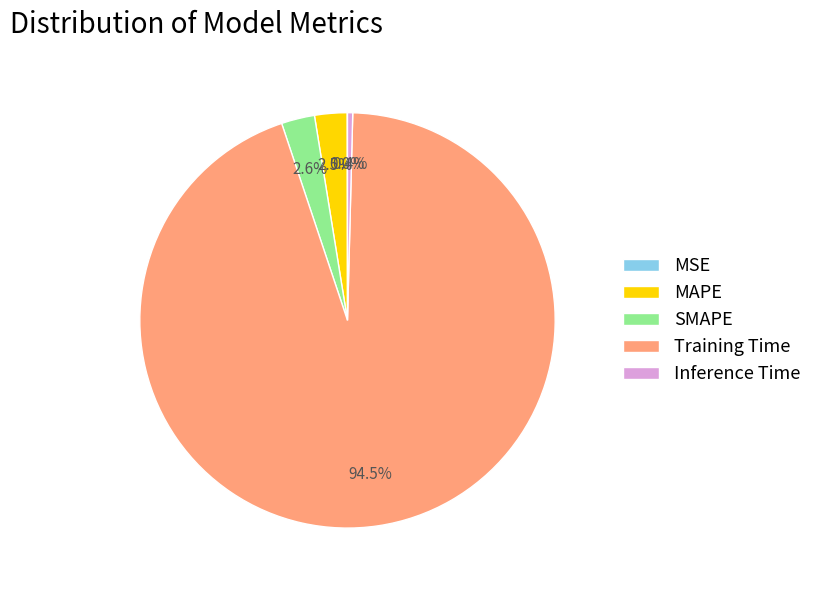

Which category has the biggest portion of the pie?

Training Time